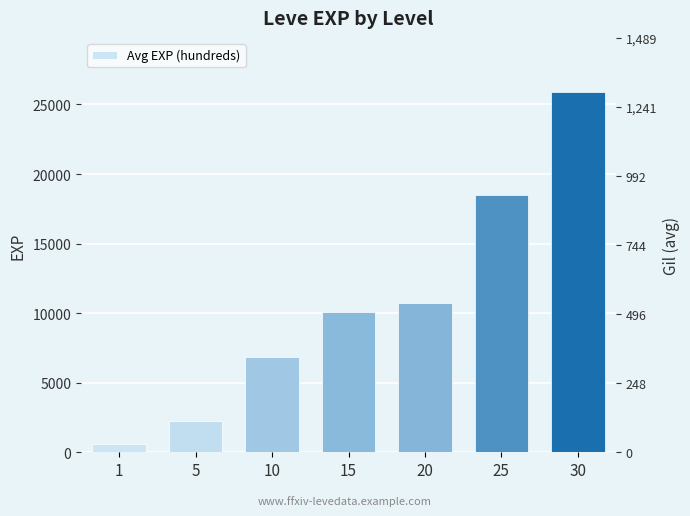

Reading left to right, list all the values displayed in this chart.

1=630	5=2230	10=6880	15=10100	20=10710	25=18490	30=25900